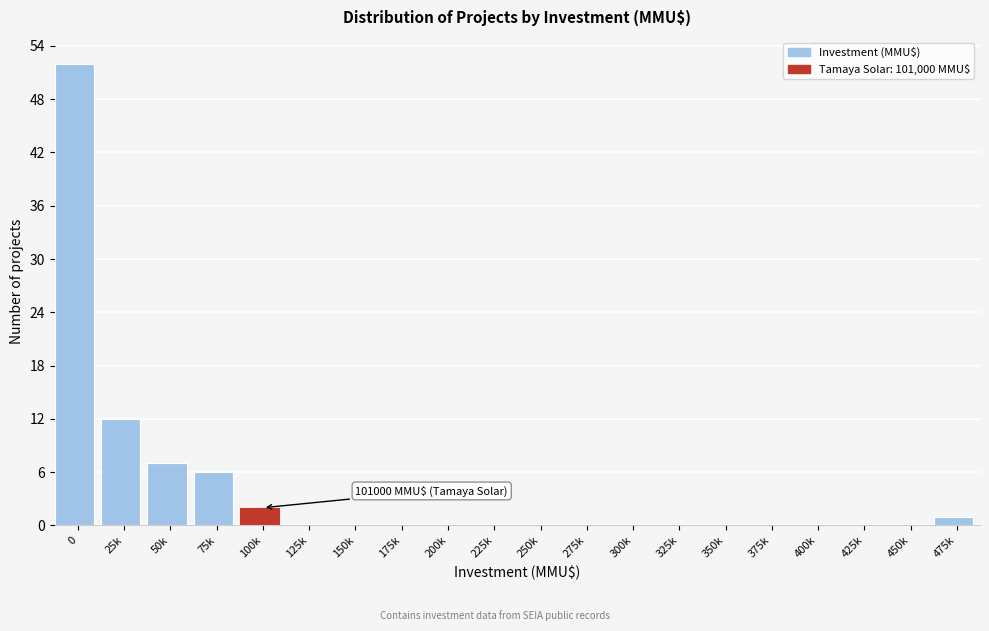

Reading right to left, transcribe all the data shown in this chart.

475k=1	450k=0	425k=0	400k=0	375k=0	350k=0	325k=0	300k=0	275k=0	250k=0	225k=0	200k=0	175k=0	150k=0	125k=0	100k=2	75k=6	50k=7	25k=12	0=52